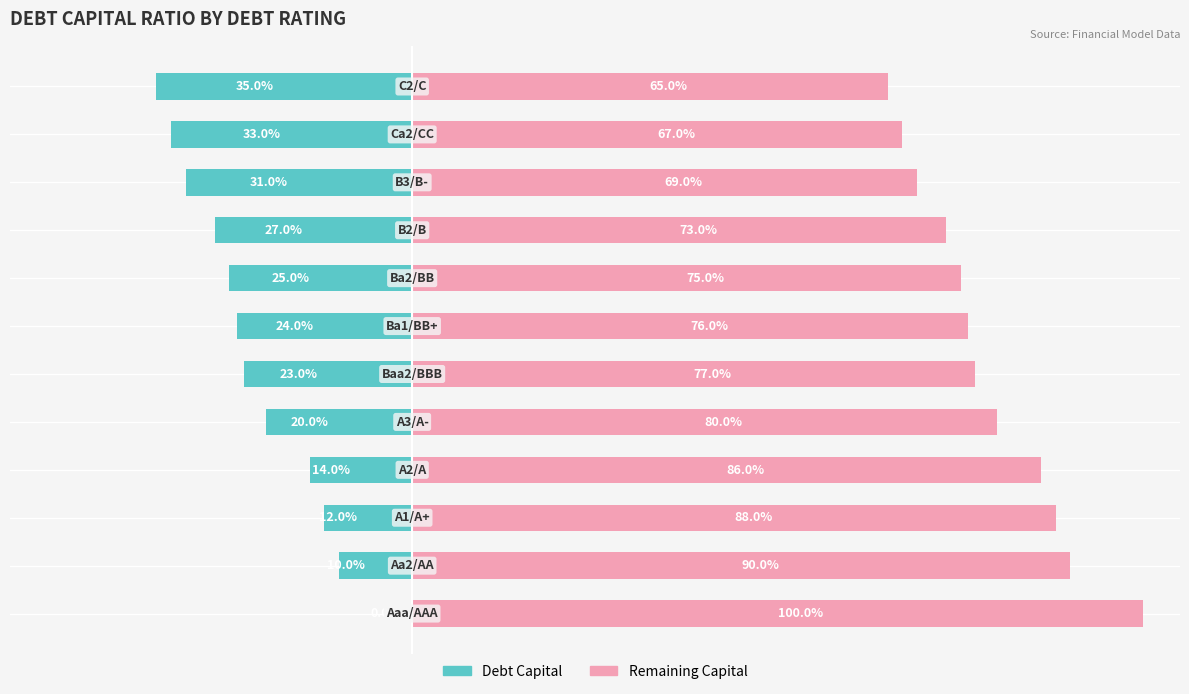

The Remaining Capital series shows 1.2 at −0.4. True or false?

False